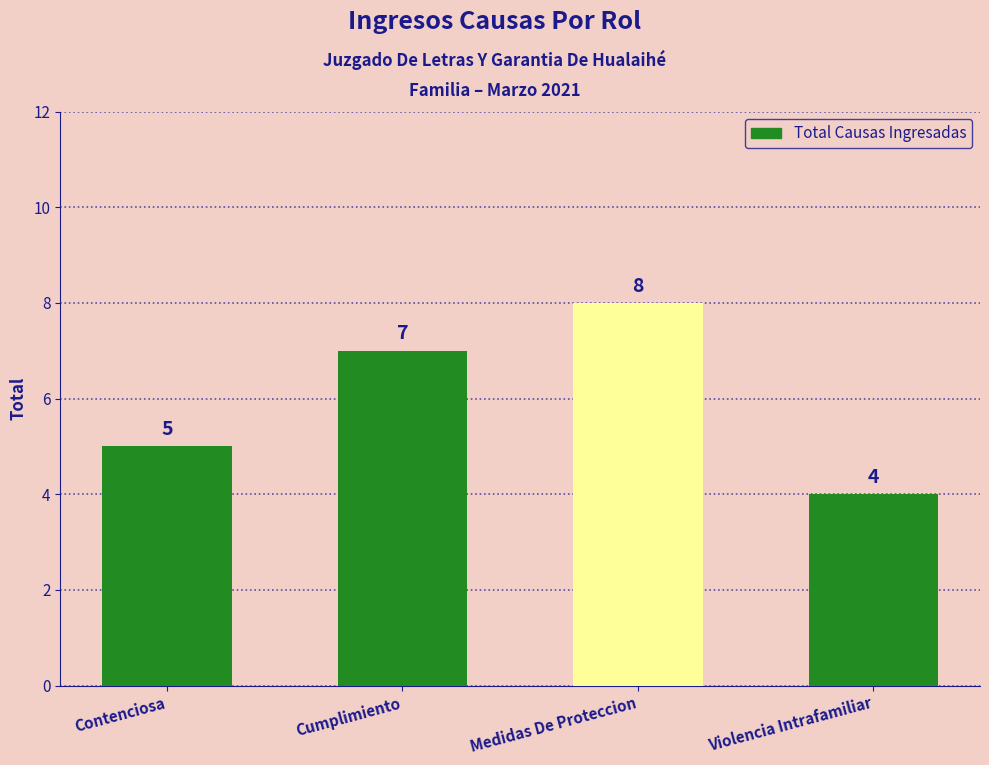

What is the value of the 2nd bar from the left?

7